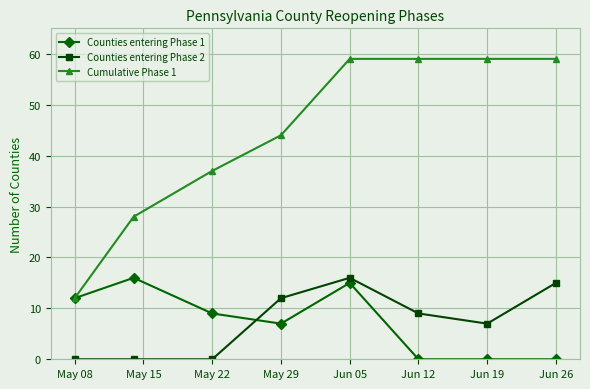

What is the value of the Cumulative Phase 1 point at the 5th from the left?

59